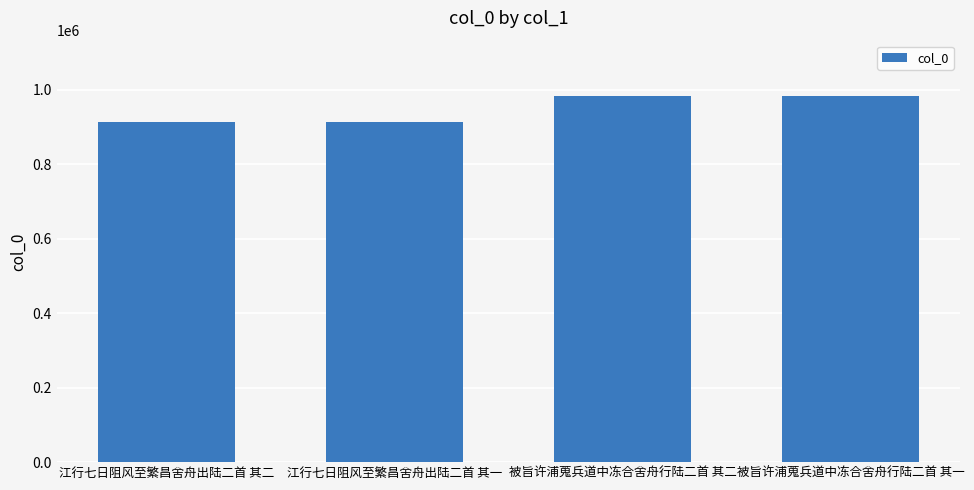

Does the chart contain stacked bars?

No